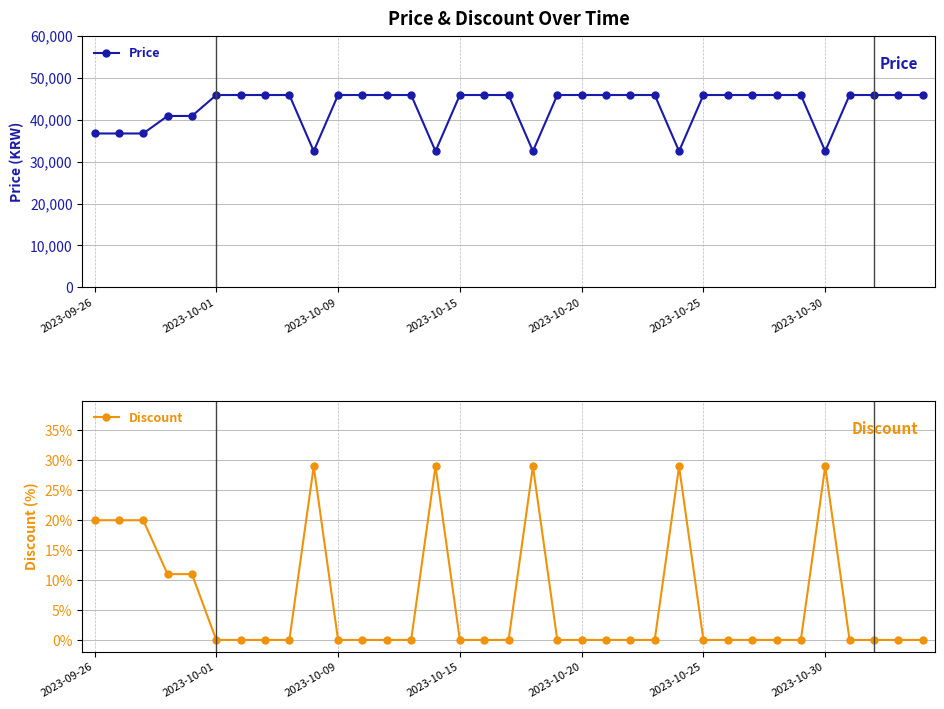

What is the sum of all Discount values?

227